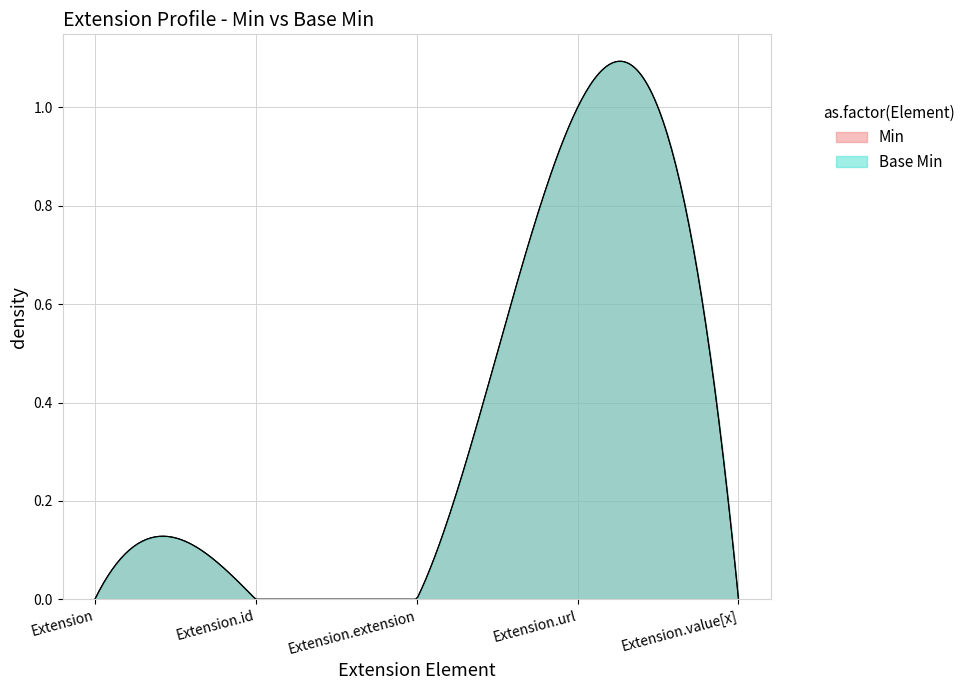

List the series in order of their peak value, lowest first.

Min, Base Min